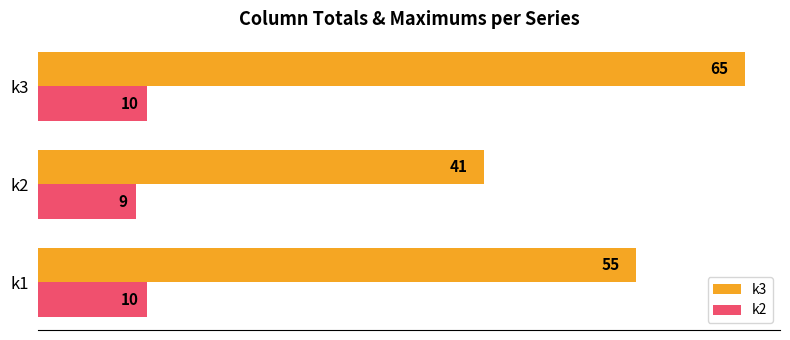

What is the difference between the second highest and minimum values in the k2 series?

1